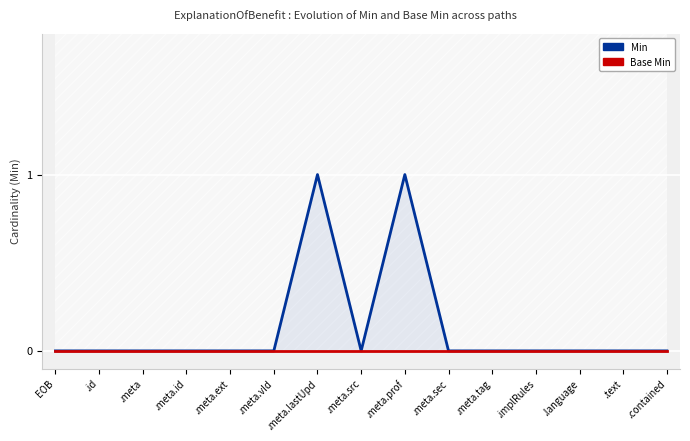

At which category does Min reach its first local valley?

.meta.src